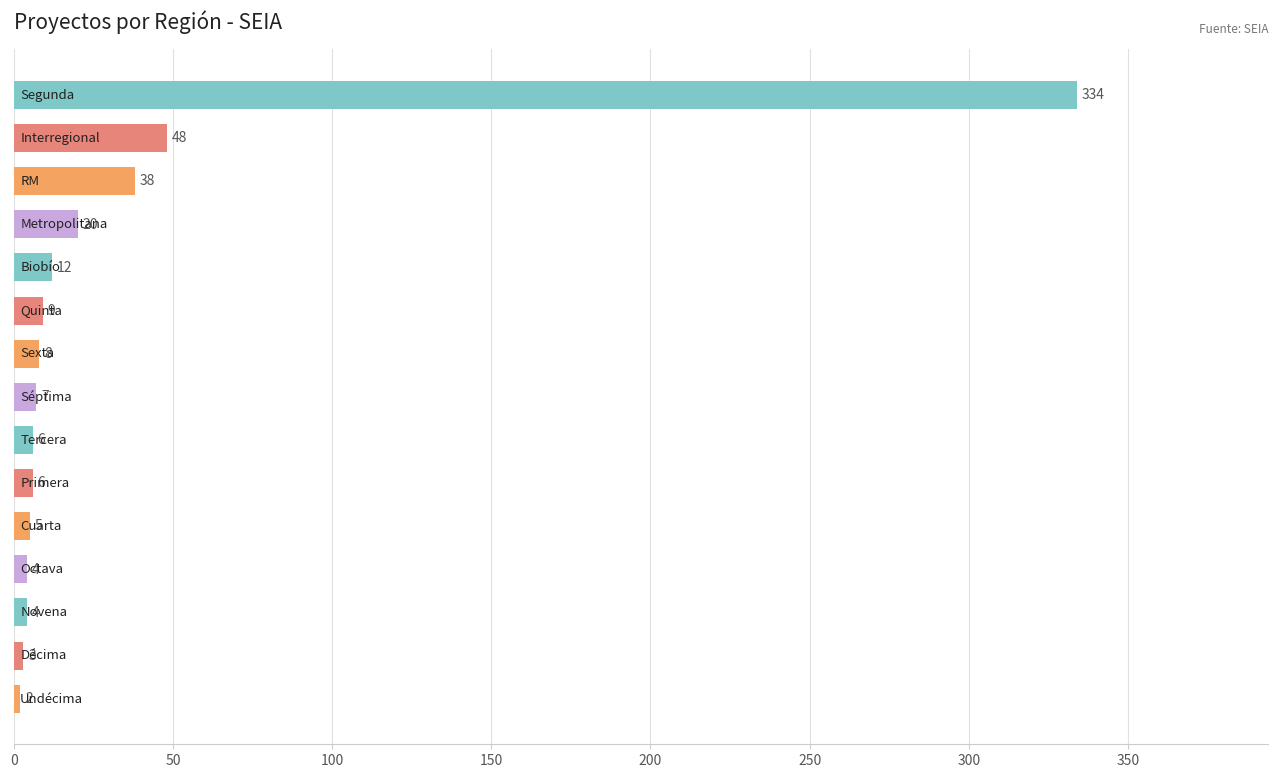

How many data points does each series have?

15